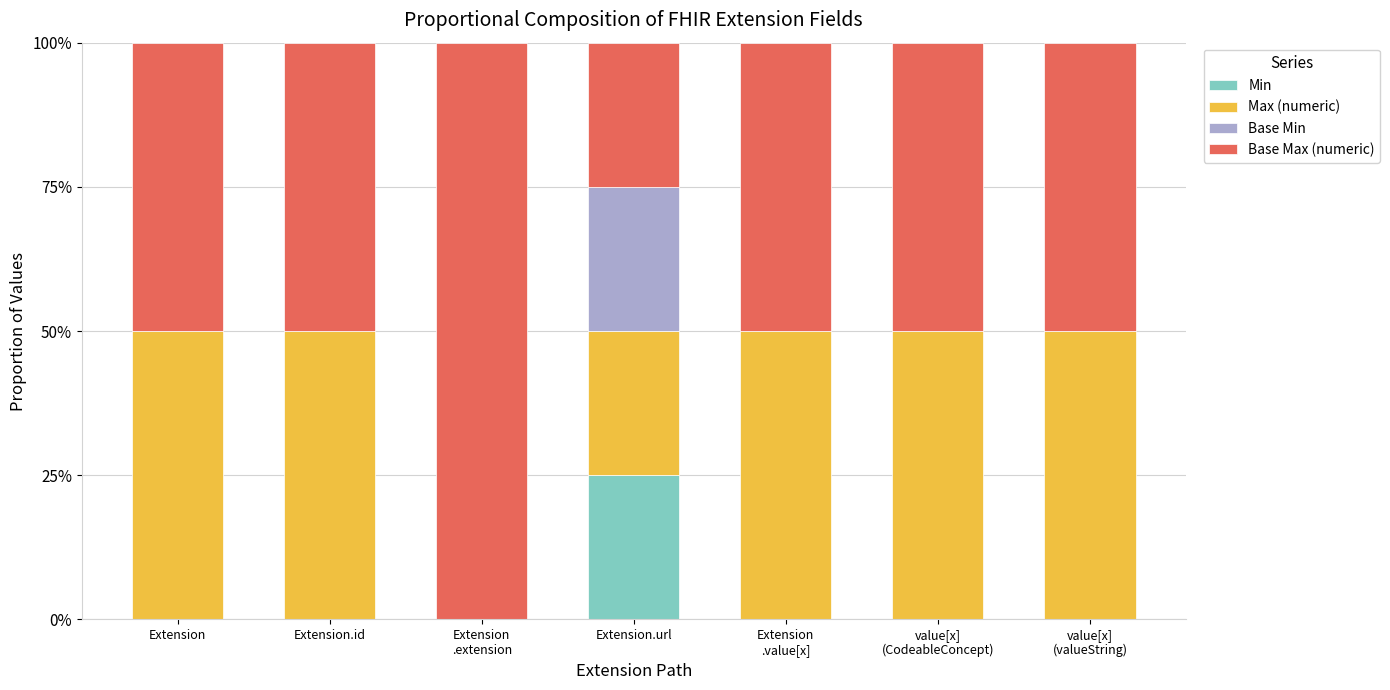

What is the label of the 2nd bar from the left?

Extension.id